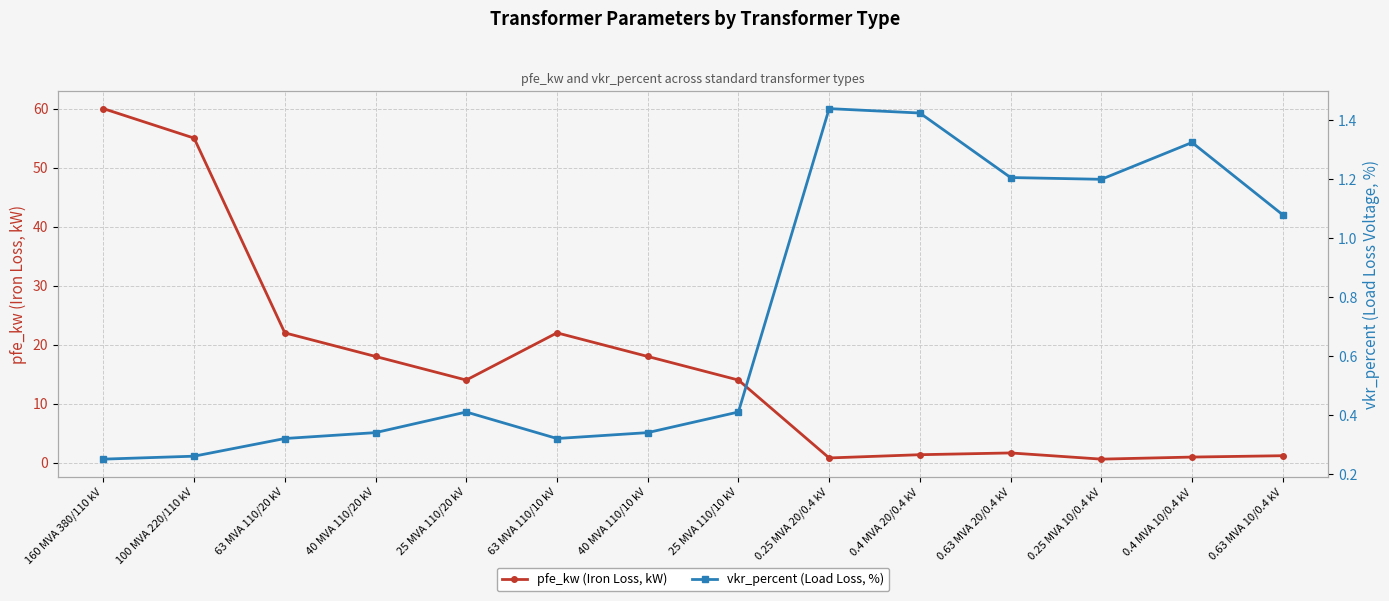

What is the label of the 10th point from the right?

25 MVA 110/20 kV